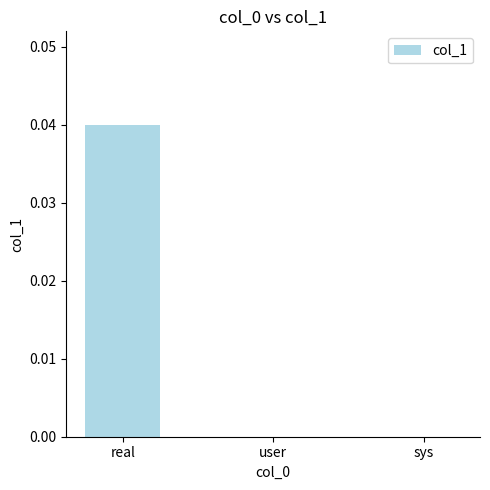

Is it true that the value at real is 0.0?

True